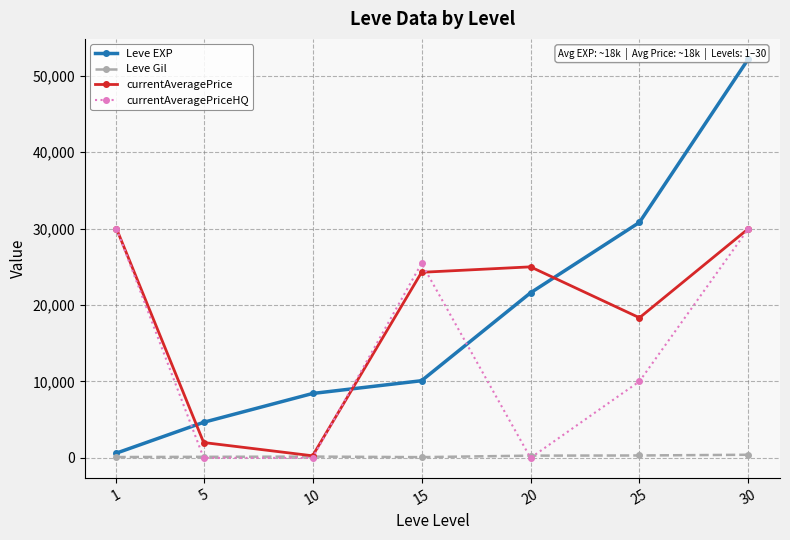

Which series changed the most between 15 and 30?

Leve EXP